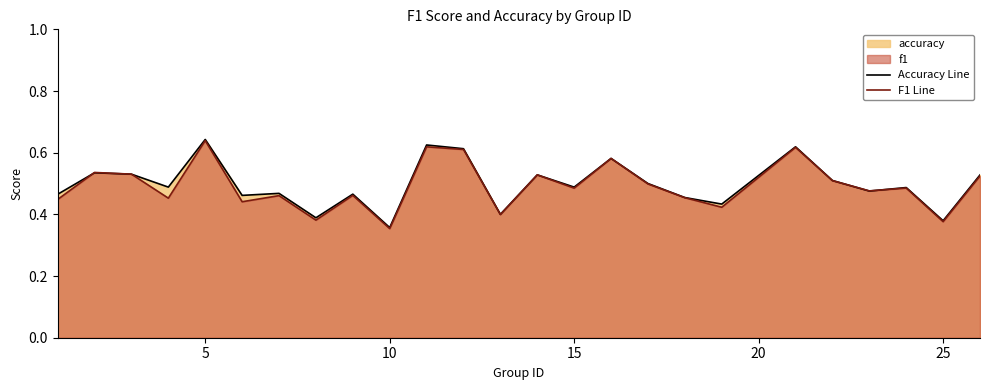

What is the difference between the maximum and second lowest values in the F1 Line series?

0.3